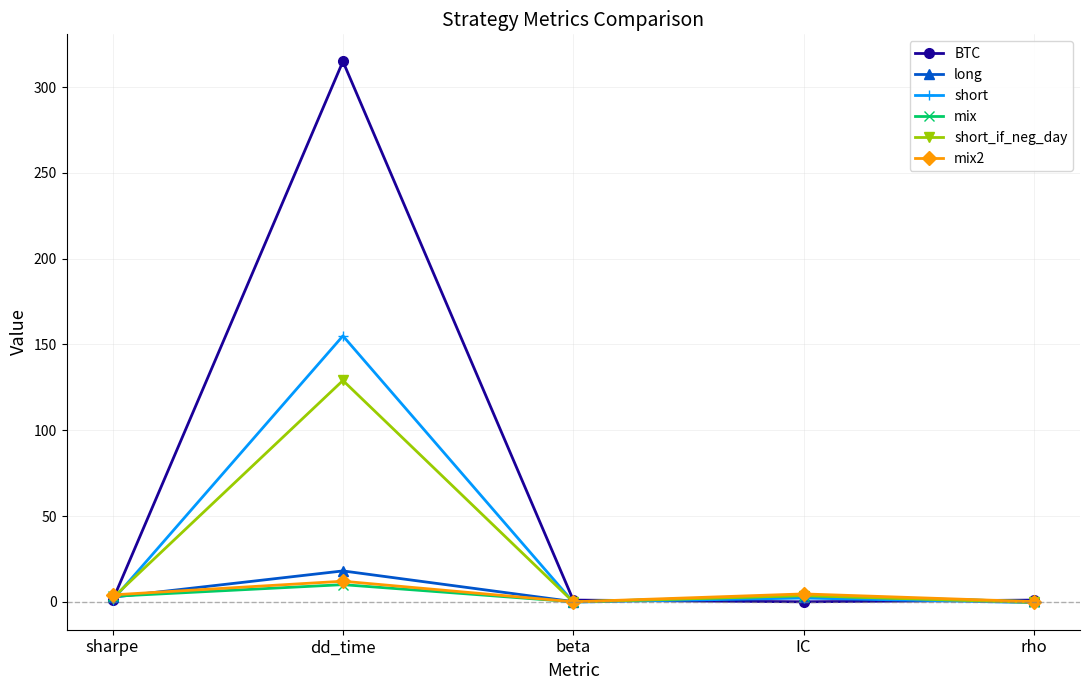

Where is the first local minimum for mix?

beta